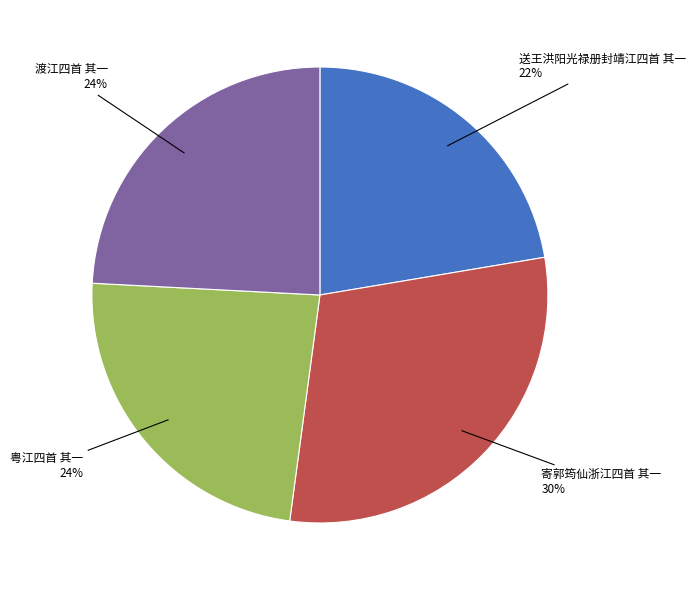

Which has a higher value, 送王洪阳光禄册封靖江四首 其一 or 寄郭筠仙浙江四首 其一?

寄郭筠仙浙江四首 其一